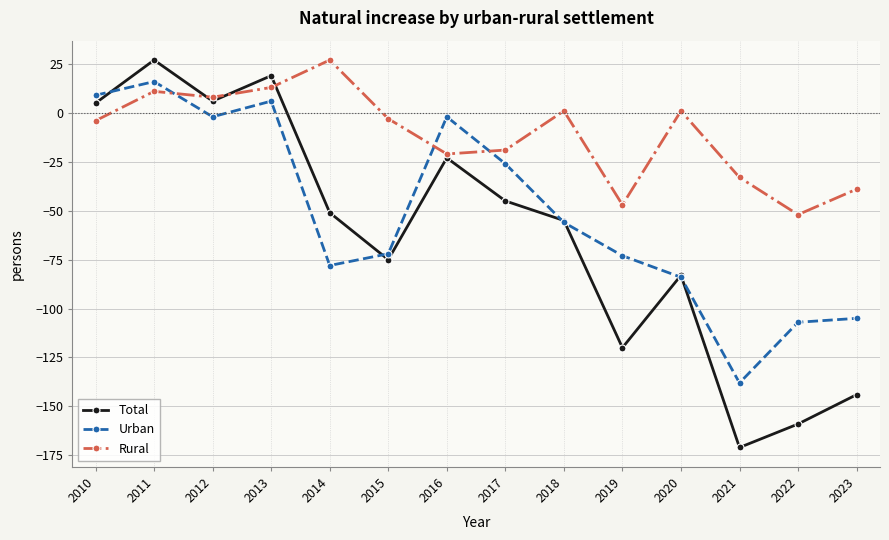

Which series has the largest total across all categories?

Rural